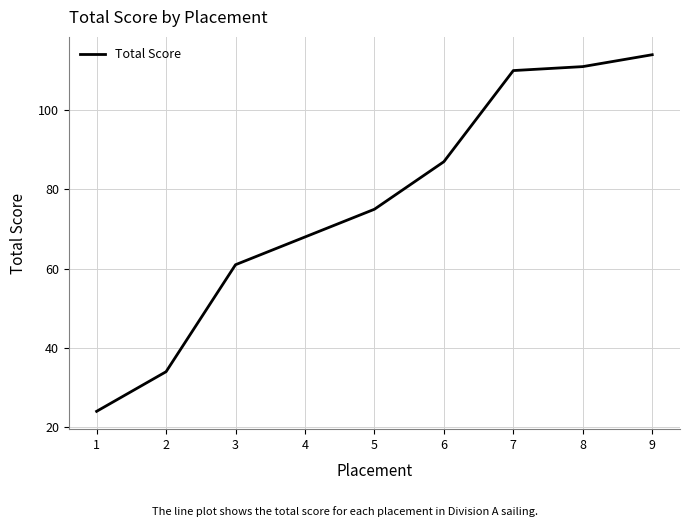

What is the sum of all values?

684